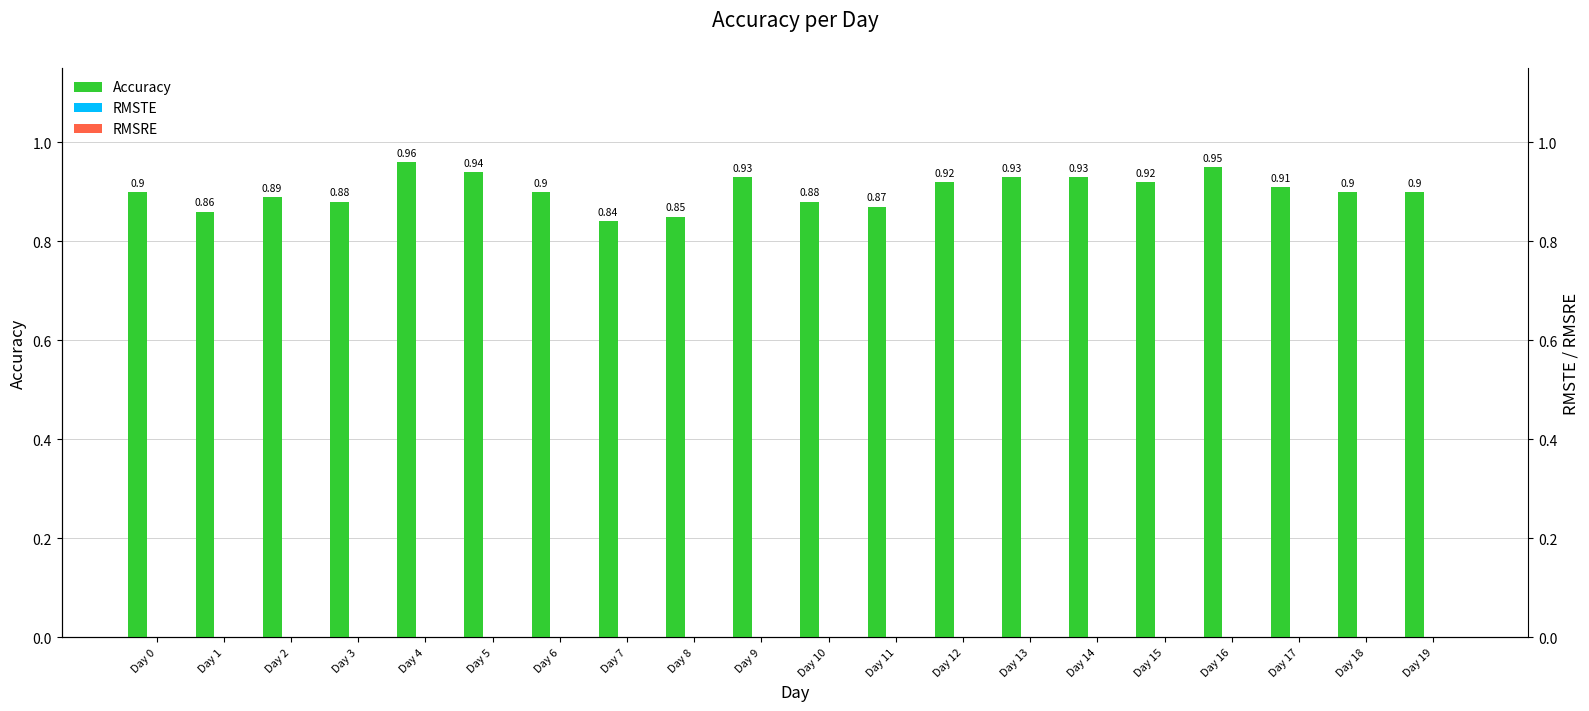

Which series changed the most between Day 3 and Day 6?

Accuracy